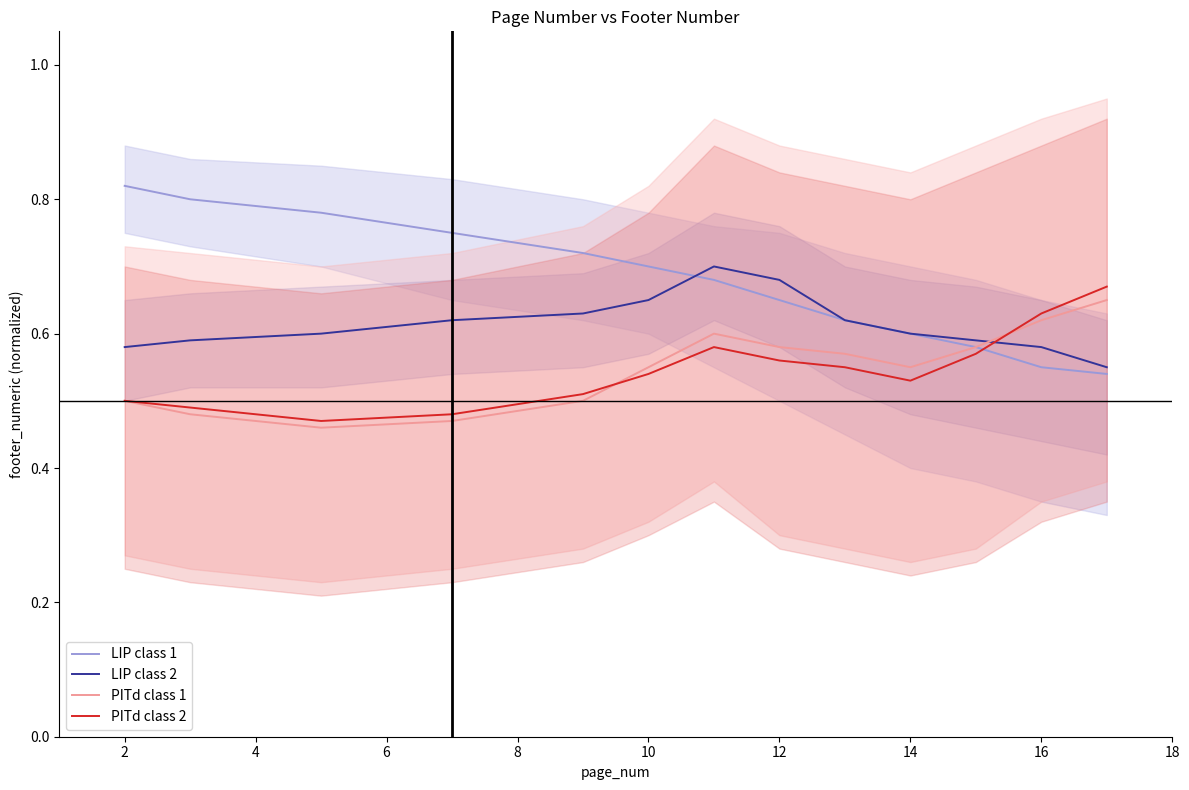

Rank the series by their maximum value, from lowest to highest.

PITd class 1, PITd class 2, LIP class 2, LIP class 1